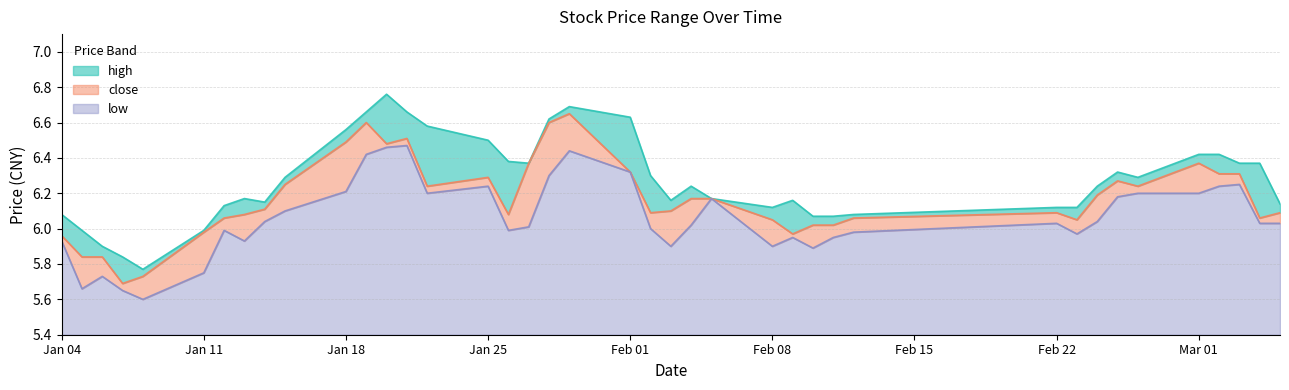

Does the chart have visible grid lines?

Yes